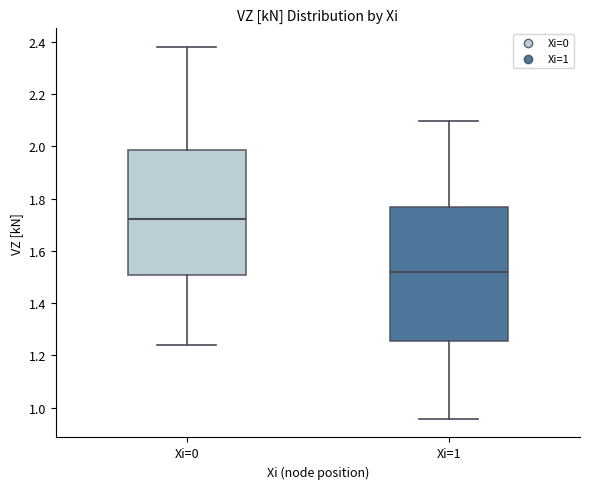

Where does the upper whisker of the box for Xi=0 end on the y-axis? The values are not printed on the chart, so give them approximately, as read against the axis.

2.38